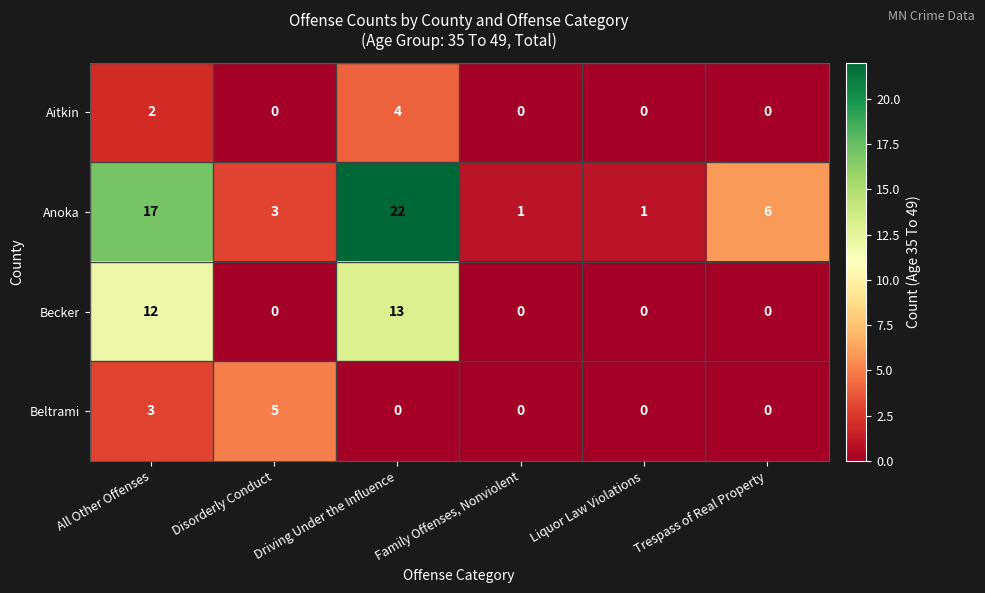

What is the spread (max minus min) of values at All Other Offenses?

15